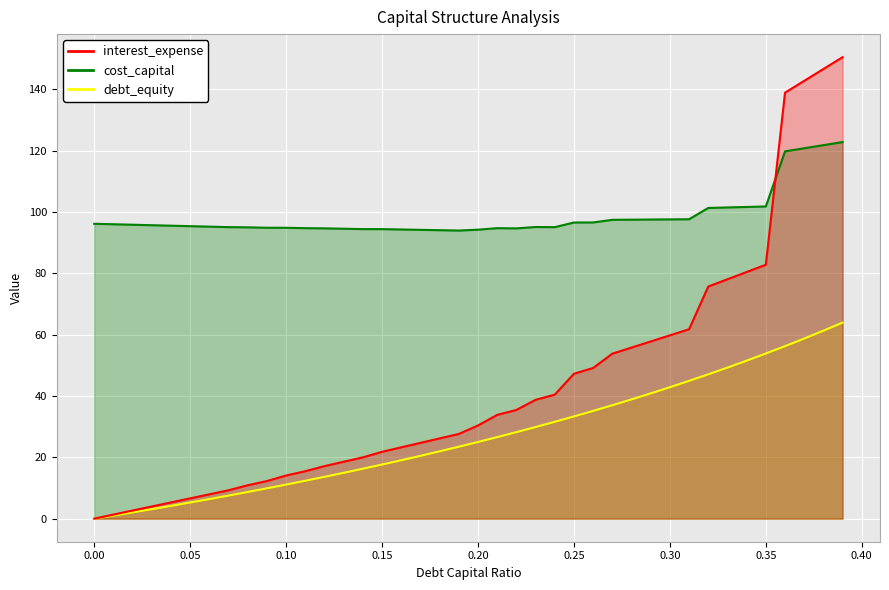

Reading right to left, extract all data points from this chart.

debt_capital: 0.39=63.9	0.38=61.3	0.37=58.7	0.36=56.2	0.35=53.8	0.34=51.5	0.33=49.3	0.32=47.1	0.31=44.9	0.3=42.9	0.29=40.8	0.28=38.9	0.27=37.0	0.26=35.1	0.25=33.3	0.24=31.6	0.23=29.9	0.22=28.2	0.21=26.6	0.2=25.0	0.19=23.5	0.18=22.0	0.17=20.5	0.16=19.0	0.15=17.6	0.14=16.3	0.13=14.9	0.12=13.6	0.11=12.4	0.1=11.1	0.09=9.9	0.08=8.7	0.07=7.5	0.06=6.4	0.05=5.3	0.04=4.2	0.03=3.1	0.02=2.0	0.01=1.0	0.0=0.0
cost_capital: 0.39=122.8	0.38=121.8	0.37=120.8	0.36=119.8	0.35=101.8	0.34=101.6	0.33=101.5	0.32=101.3	0.31=97.6	0.3=97.6	0.29=97.5	0.28=97.5	0.27=97.4	0.26=96.6	0.25=96.6	0.24=95.1	0.23=95.1	0.22=94.7	0.21=94.7	0.2=94.2	0.19=93.9	0.18=94.1	0.17=94.2	0.16=94.3	0.15=94.4	0.14=94.4	0.13=94.5	0.12=94.7	0.11=94.7	0.1=94.9	0.09=94.9	0.08=95.0	0.07=95.1	0.06=95.2	0.05=95.4	0.04=95.5	0.03=95.7	0.02=95.8	0.01=96.0	0.0=96.2
interest_expense: 0.39=150.5	0.38=146.6	0.37=142.8	0.36=138.9	0.35=82.8	0.34=80.4	0.33=78.1	0.32=75.7	0.31=61.8	0.3=59.8	0.29=57.8	0.28=55.8	0.27=53.8	0.26=49.1	0.25=47.2	0.24=40.4	0.23=38.8	0.22=35.4	0.21=33.8	0.2=30.4	0.19=27.6	0.18=26.2	0.17=24.7	0.16=23.3	0.15=21.8	0.14=20.0	0.13=18.6	0.12=17.1	0.11=15.5	0.1=14.1	0.09=12.3	0.08=10.9	0.07=9.3	0.06=7.9	0.05=6.6	0.04=5.3	0.03=4.0	0.02=2.6	0.01=1.3	0.0=0.0